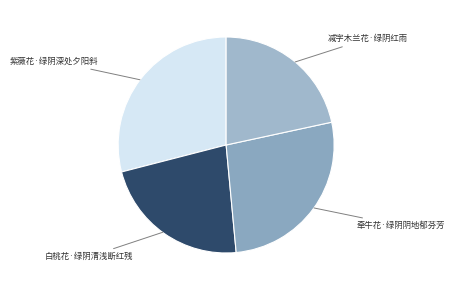

Rank the categories by value from highest to lowest.

紫薇花·绿阴深处夕阳斜, 牵牛花·绿阴阴地郁芬芳, 白桃花·绿阴清浅断红残, 减字木兰花·绿阴红雨